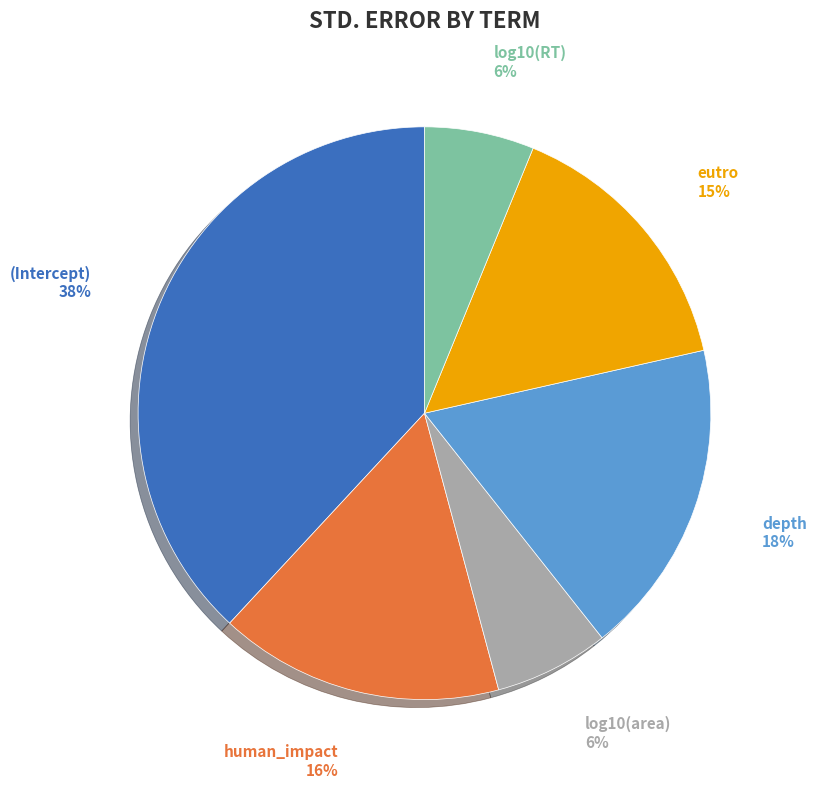

Is there a majority slice in this chart?

No